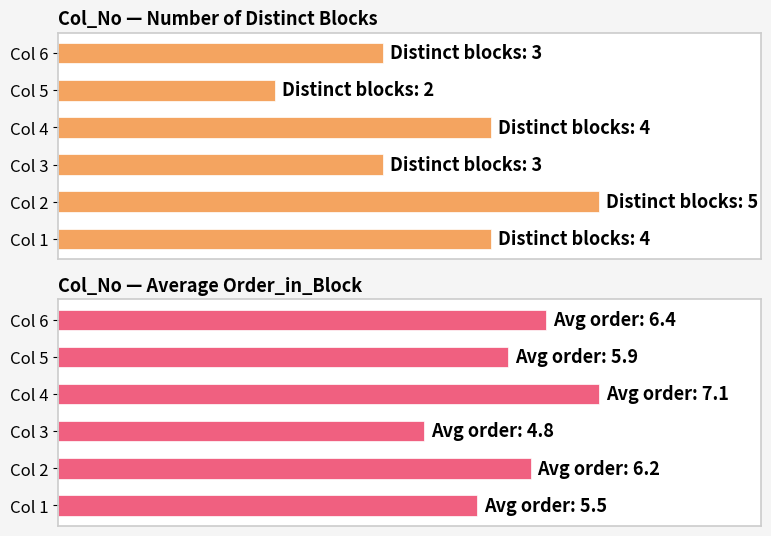

What is the difference between the highest and lowest values at 1?

1.2